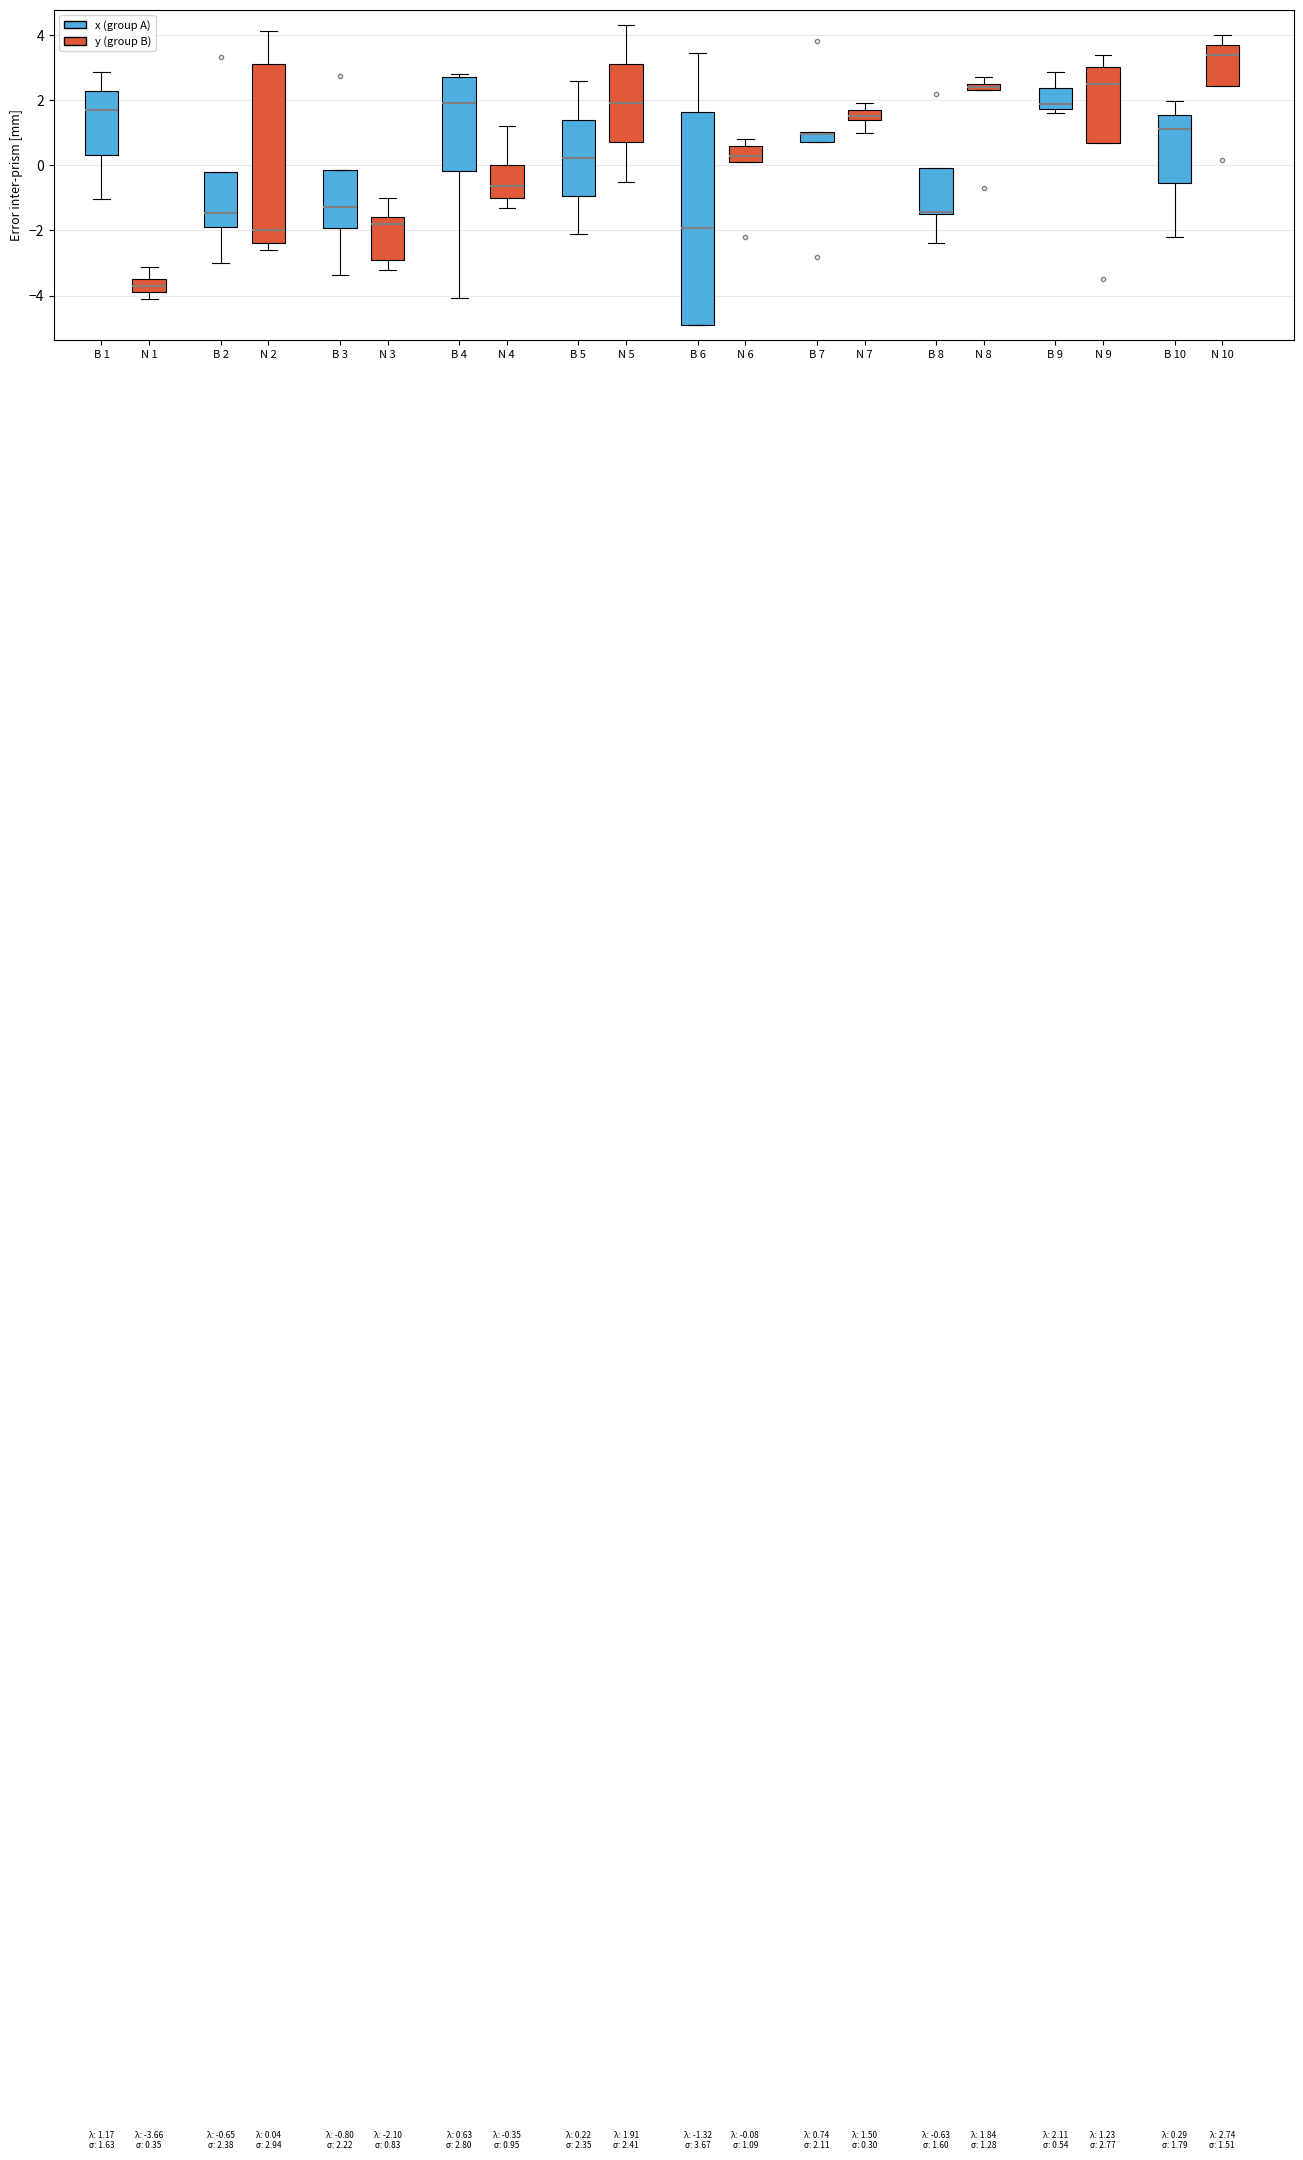

Which box has the lowest median line?

N 1 (y (group B))